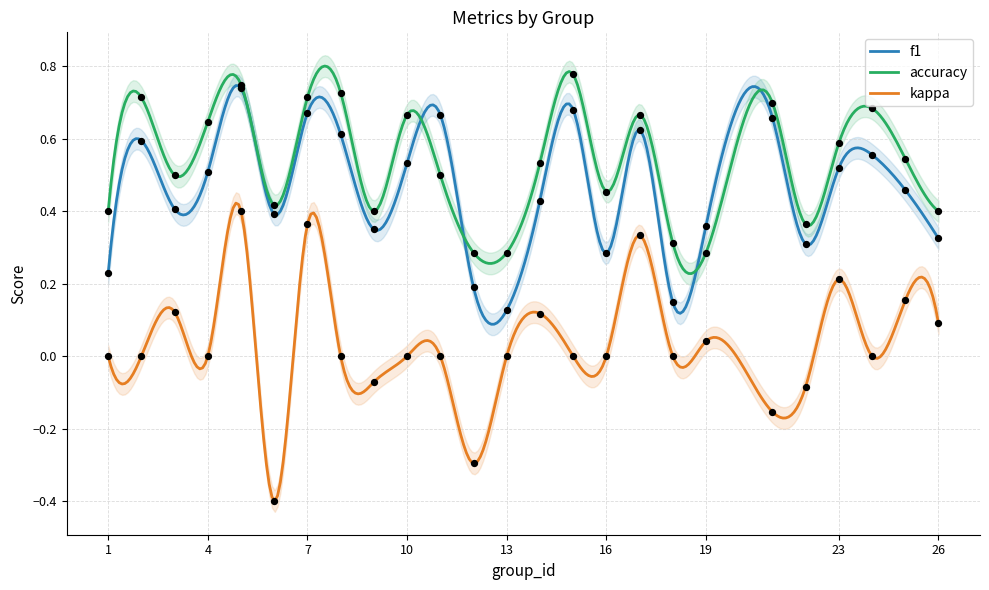

At which category is the sum across all series the highest?

5